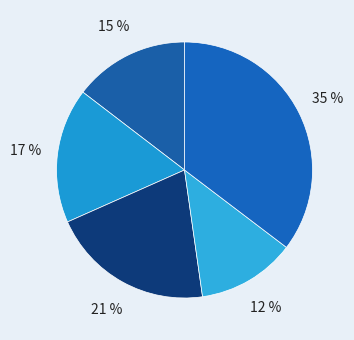

Which category has the biggest portion of the pie?

2021